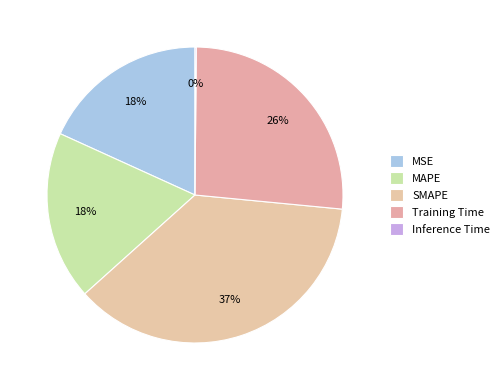

Does any single category account for the majority?

No